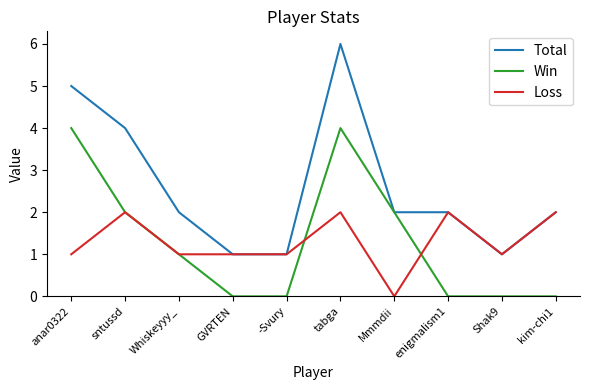

List the series in order of their peak value, highest first.

Total, Win, Loss